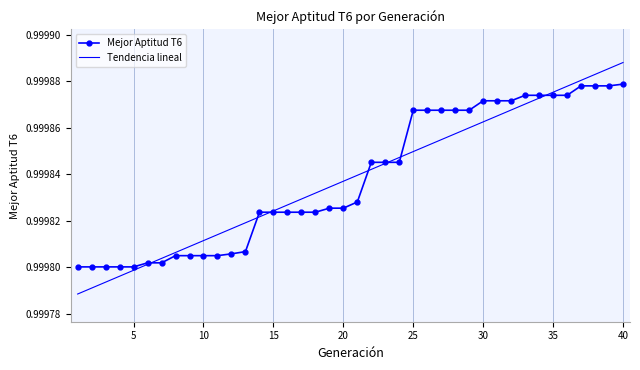

Rank the series by their maximum value, from lowest to highest.

Mejor Aptitud T6, Tendencia lineal